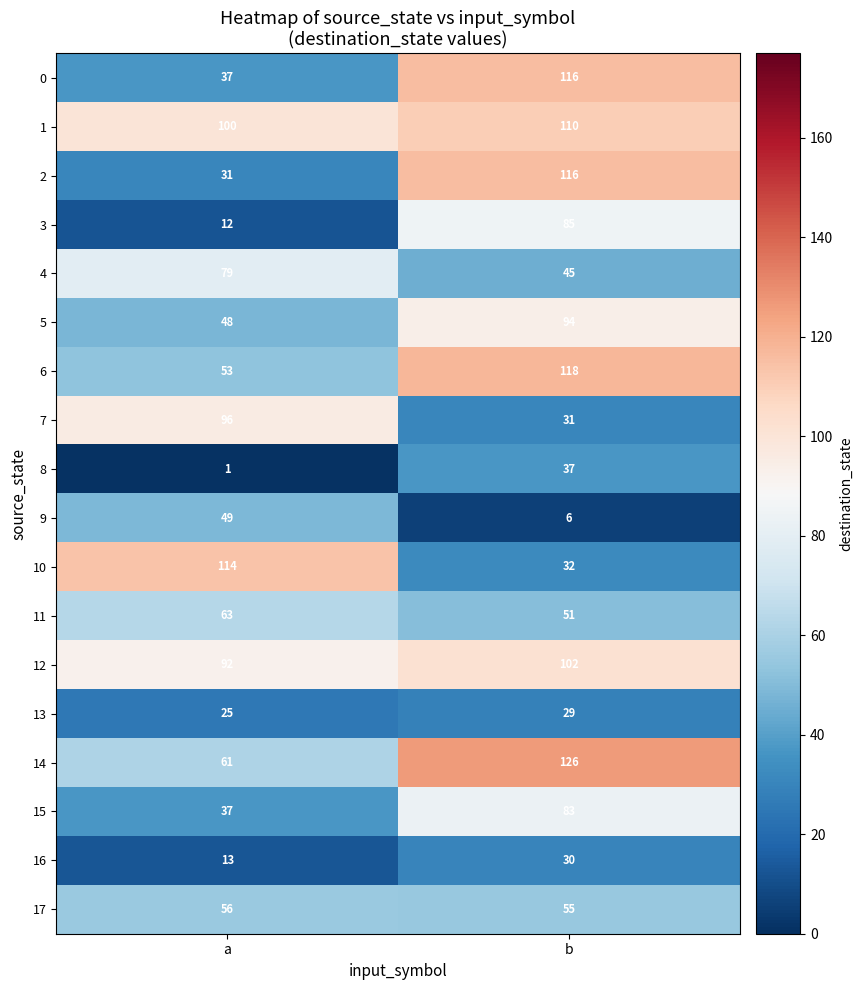

What is the smallest value displayed?

1